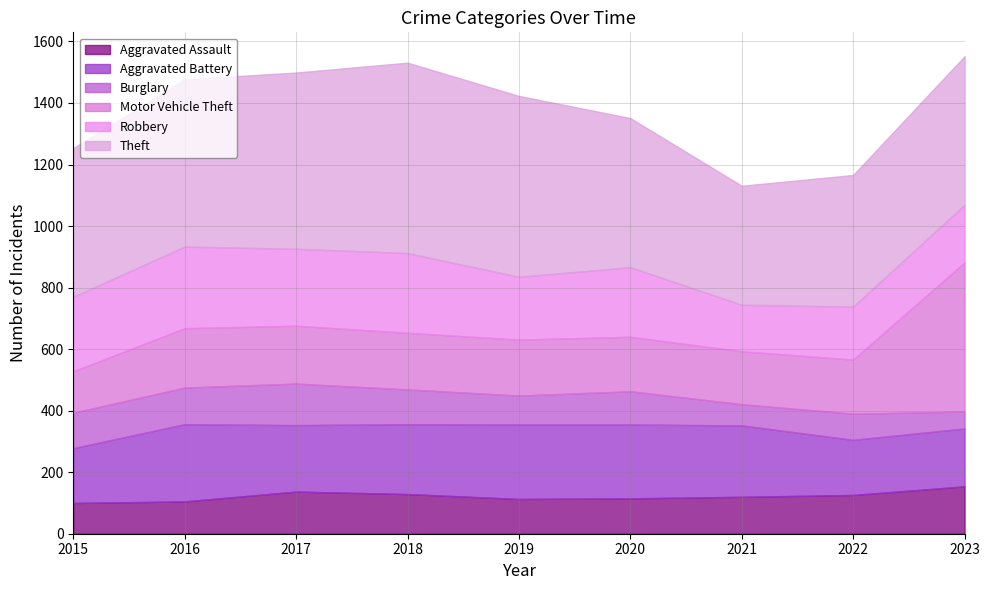

How many series are shown in this chart?

6